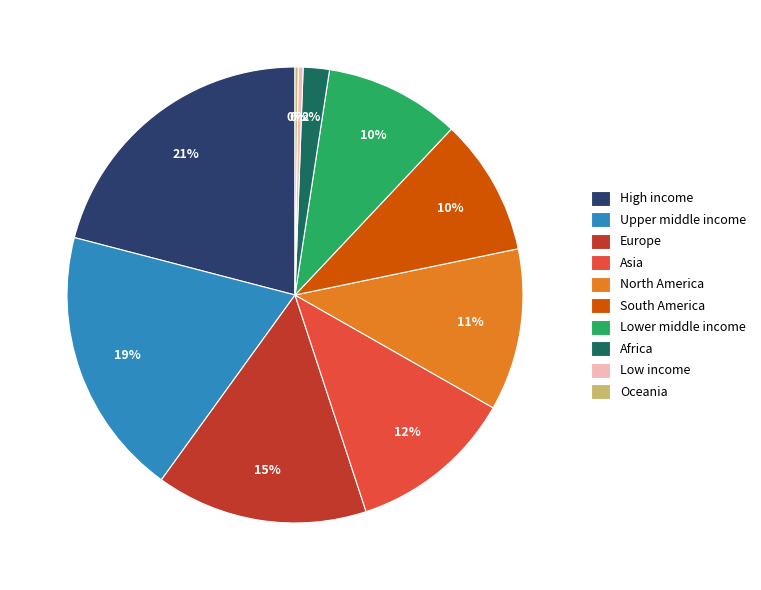

To the nearest percent, what percentage of the pie is Lower middle income?

10%